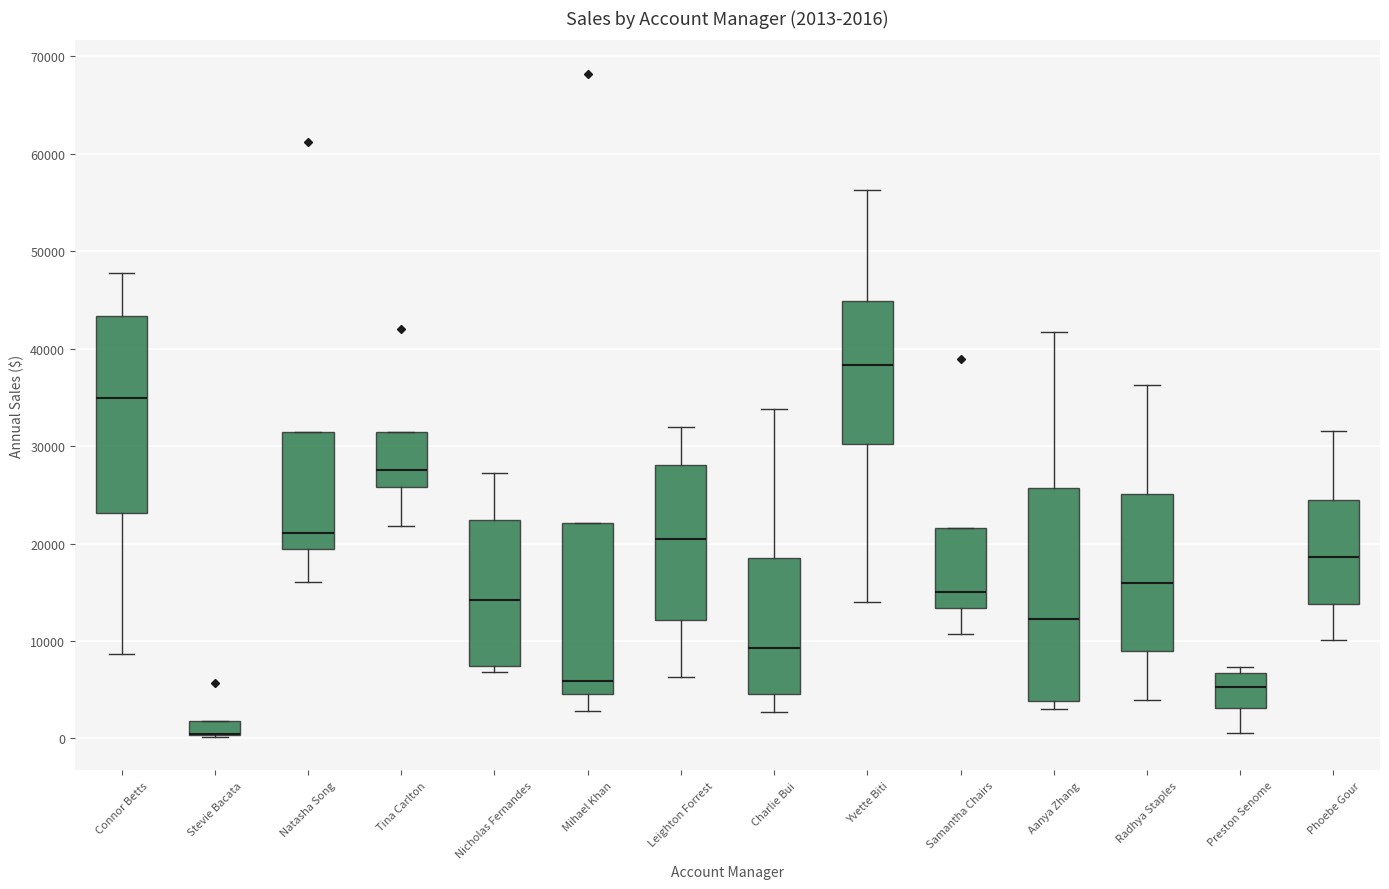

Comparing the boxes themselves (not the whiskers), which one is the tallest?

Aanya Zhang